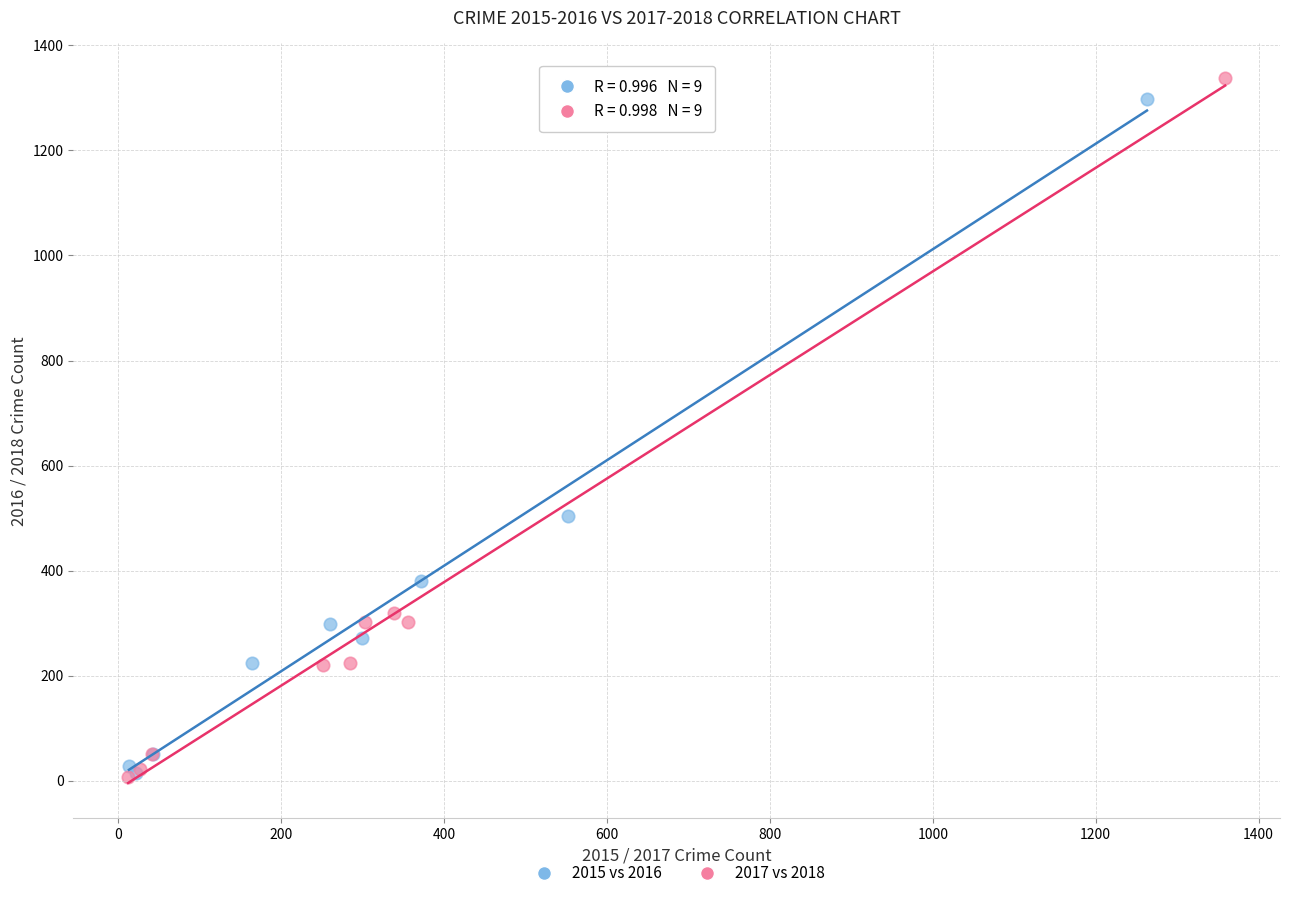

Which series has the widest spread of Y values?

2017 vs 2018